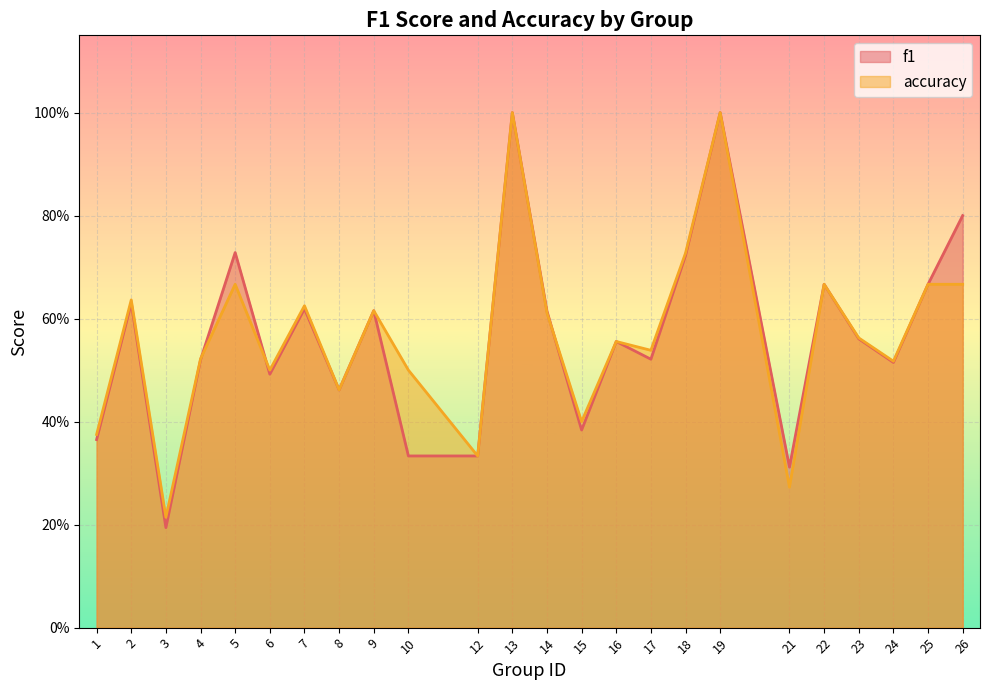

Reading left to right, transcribe all the data shown in this chart.

f1: 0.4	0.6	0.2	0.5	0.7	0.5	0.6	0.5	0.6	0.3	0.3	1.0	0.6	0.4	0.6	0.5	0.7	1.0	0.3	0.7	0.6	0.5	0.7	0.8
accuracy: 0.4	0.6	0.2	0.5	0.7	0.5	0.6	0.5	0.6	0.5	0.3	1.0	0.6	0.4	0.6	0.5	0.7	1.0	0.3	0.7	0.6	0.5	0.7	0.7